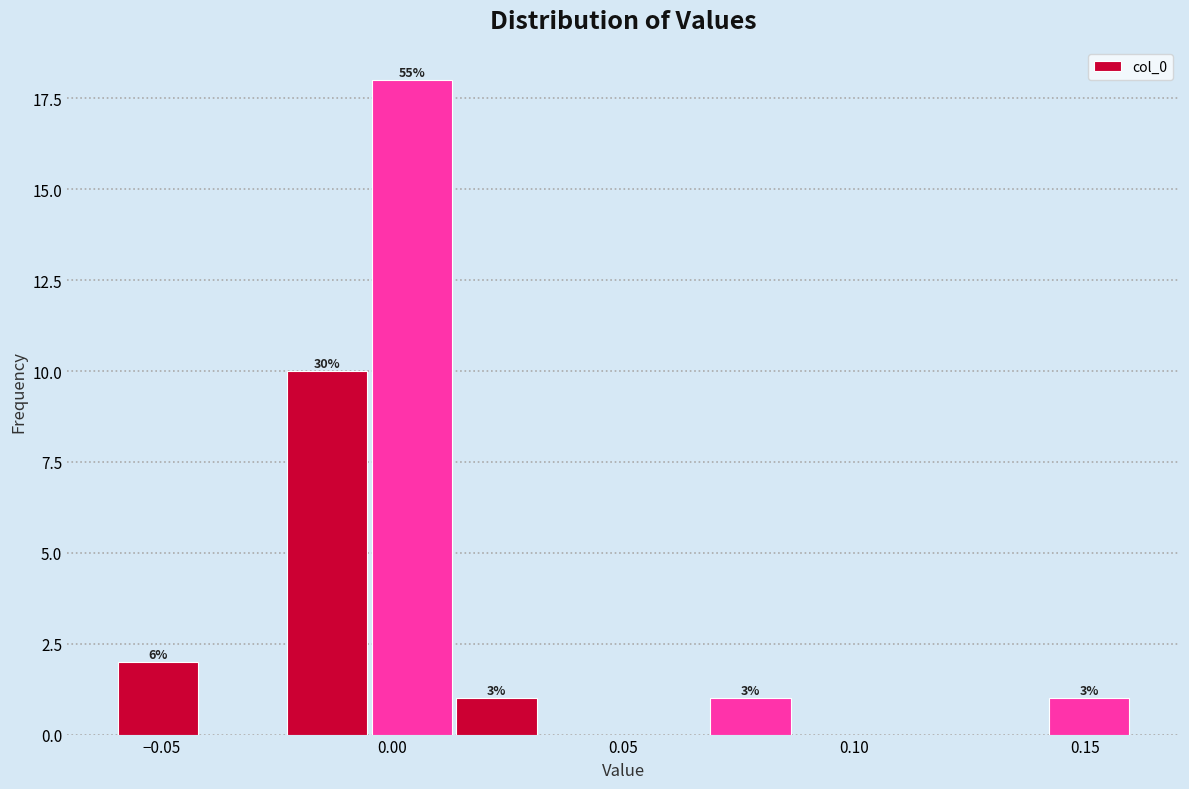

Around what value on the x-axis is the tallest bar? Give the approximate position of its centre, as read against the axis.

0.005